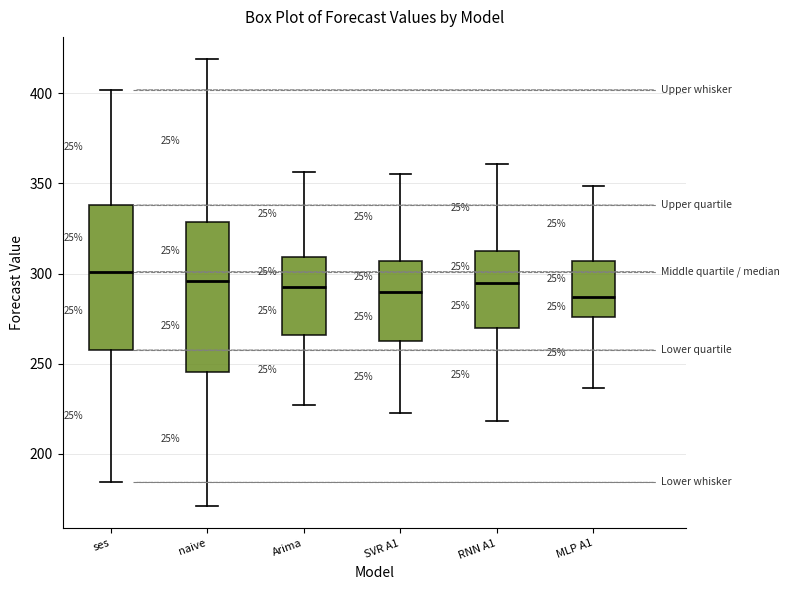

Reading left to right, transcribe this box plot: for each box, give where its median line is, the range the box spans, and where its two whiskers end, as read against the y-axis. The values are not printed on the chart, so give them approximately, as read against the axis.

ses: median 300, box 260 to 340, whiskers 185 to 400
naive: median 295, box 245 to 330, whiskers 170 to 420
Arima: median 290, box 265 to 310, whiskers 225 to 355
SVR A1: median 290, box 260 to 305, whiskers 220 to 355
RNN A1: median 295, box 270 to 310, whiskers 220 to 360
MLP A1: median 285, box 275 to 305, whiskers 235 to 350